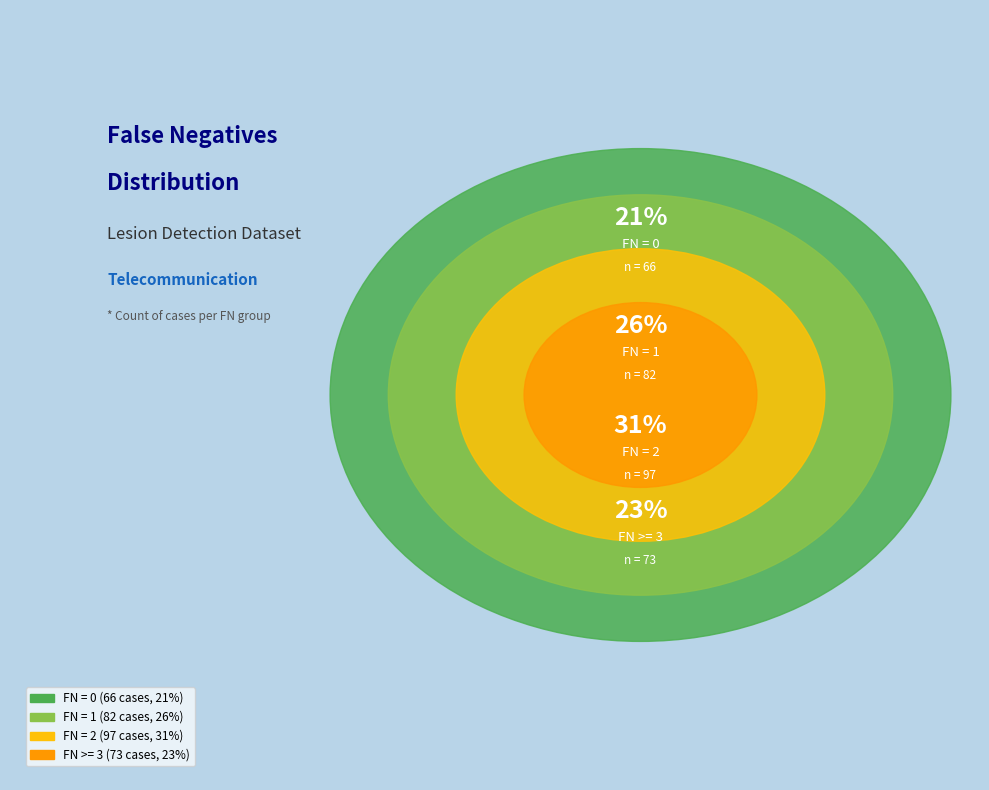

Combined, what portion of the pie is FN = 2 and FN = 0?

51.3%